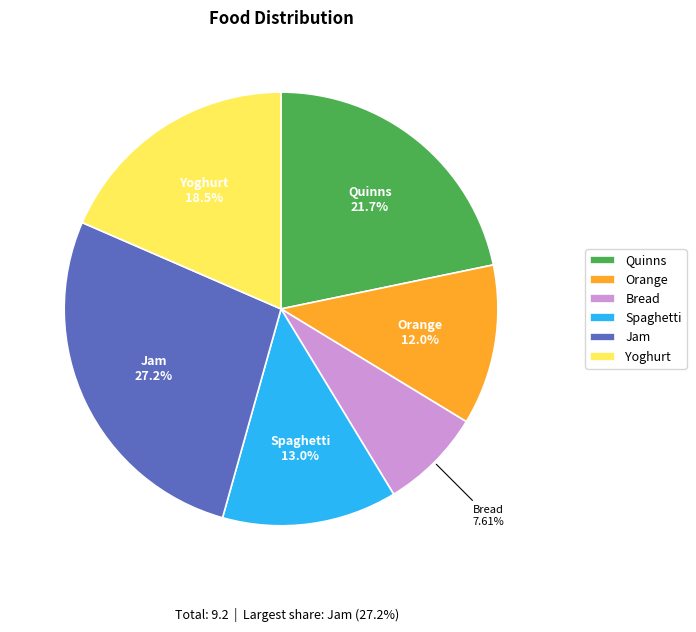

The Jam slice represents 27% of the pie. True or false?

True